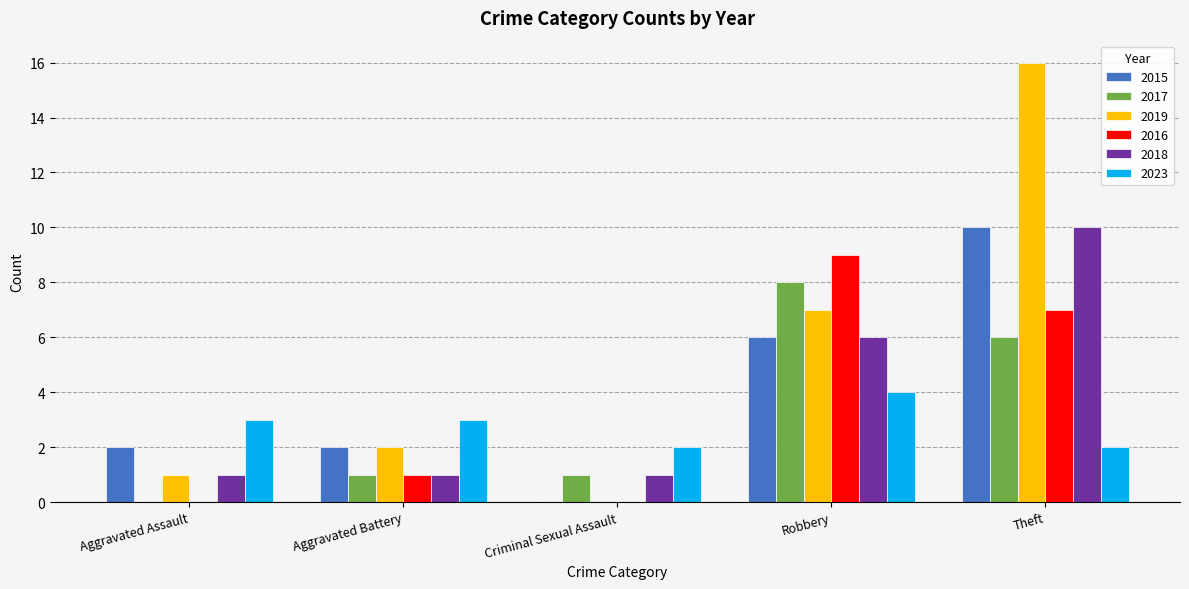

What is the sum of all 2023 values?

14